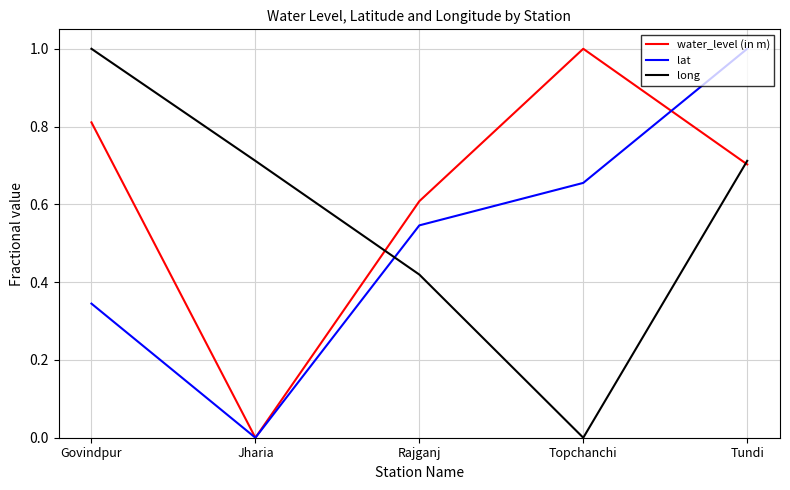

What are all the series names shown in the legend?

water_level (in m), lat, long